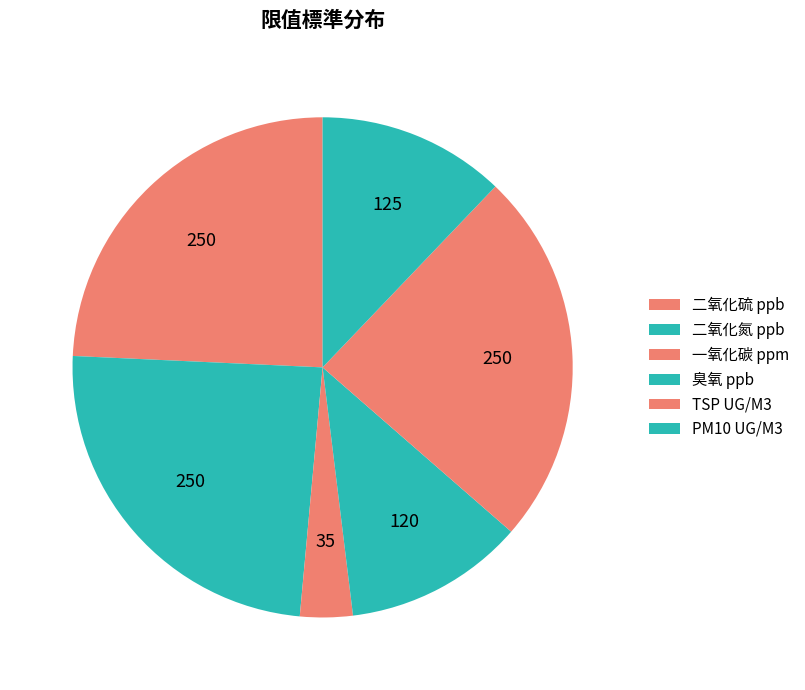

How many segments does this pie chart have?

6